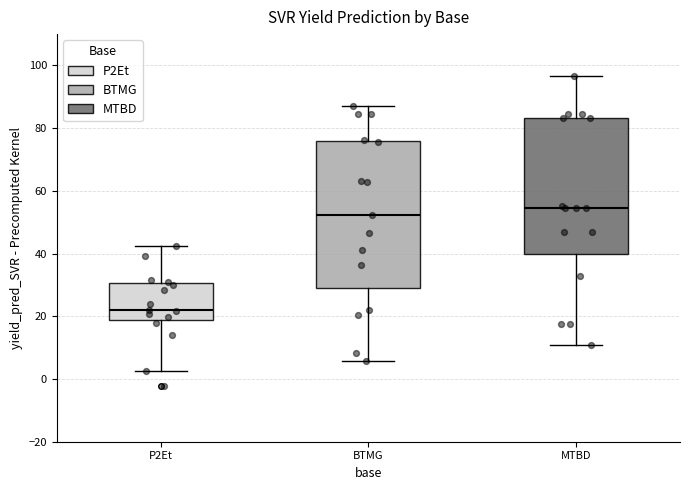

Which box is the tallest, from its lower edge to its upper edge?

BTMG